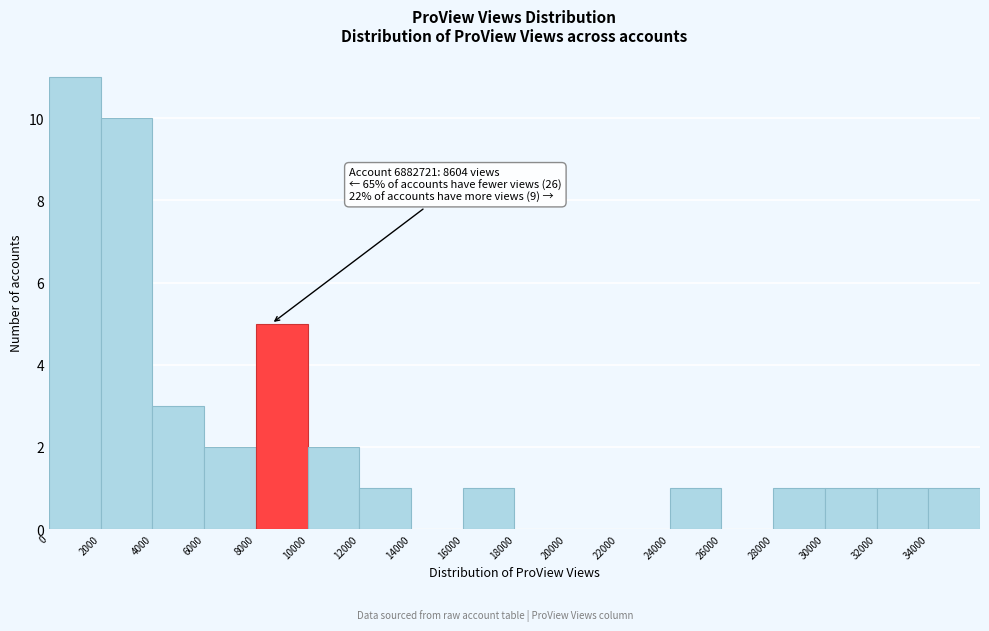

Over which range of the x-axis is the bar tallest?

0 to 2000